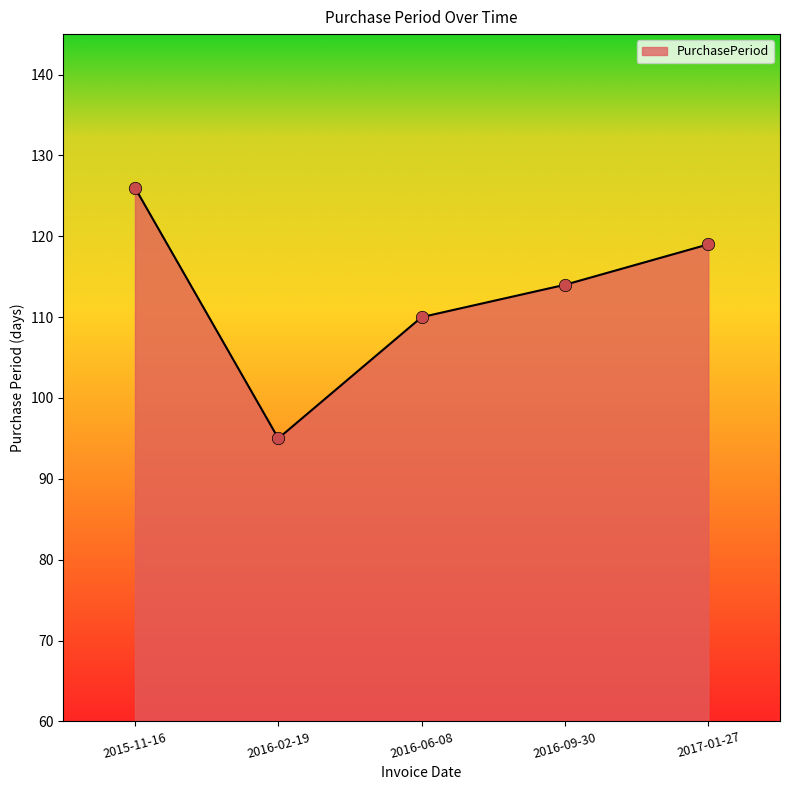

Which has a higher value, 2015-11-16 or 2016-06-08?

2015-11-16